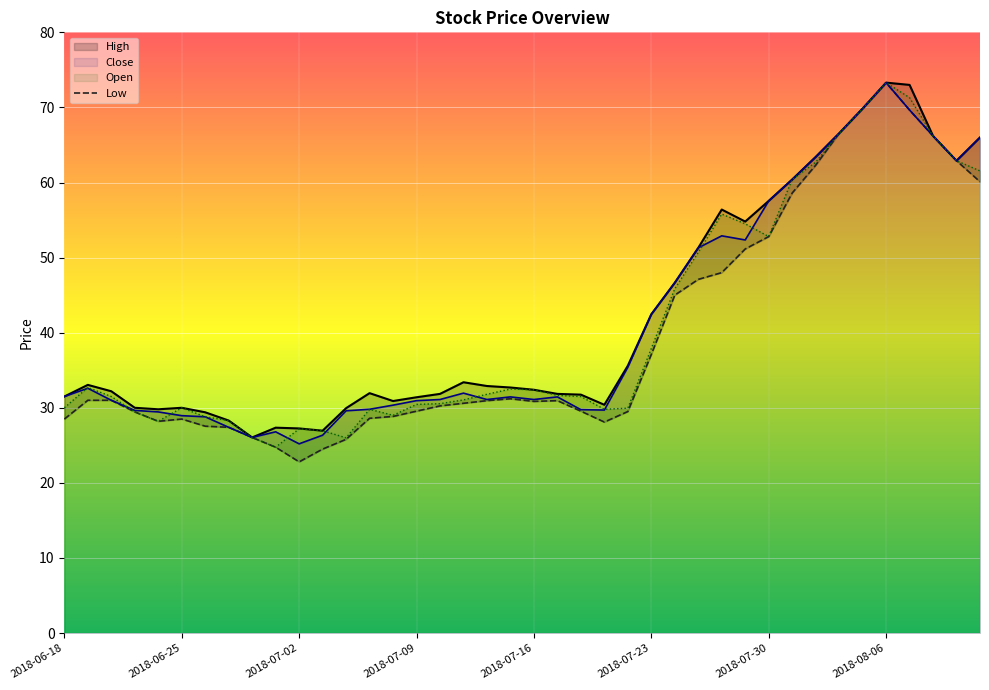

True or false: Open has a value of 15.4 at 2018-07-05.

False